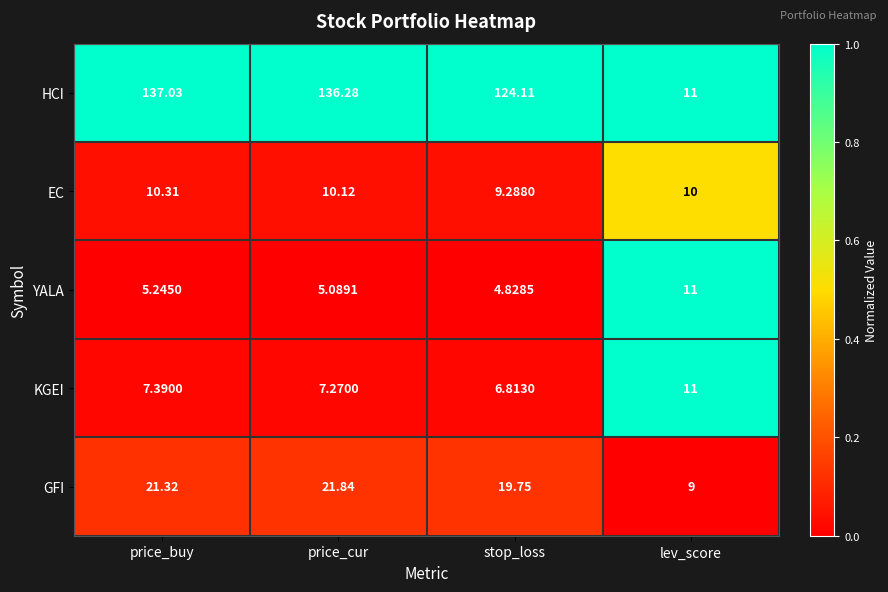

Which series has the largest total across all categories?

HCI